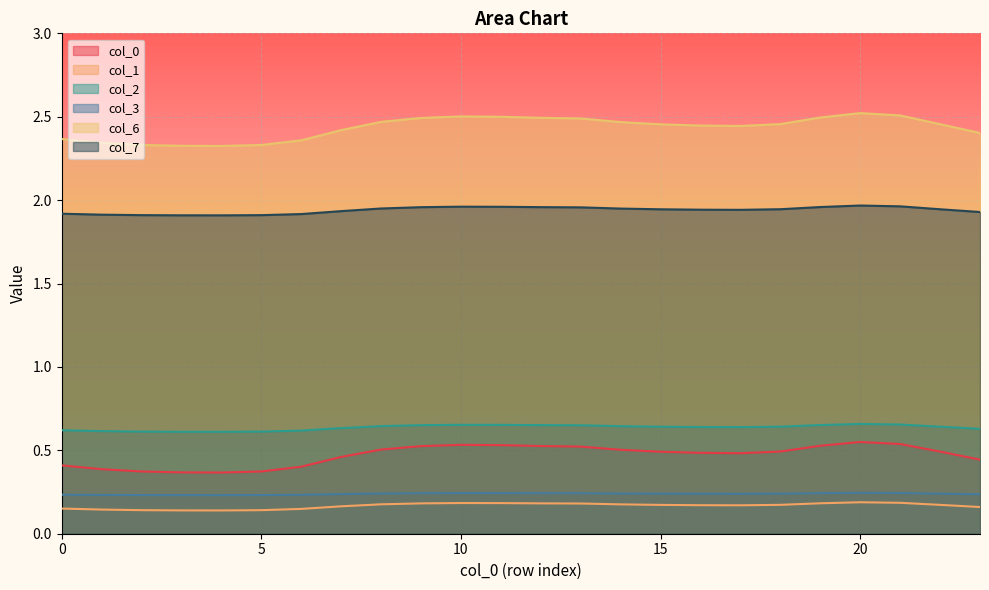

At which label does 3 reach its minimum?

4